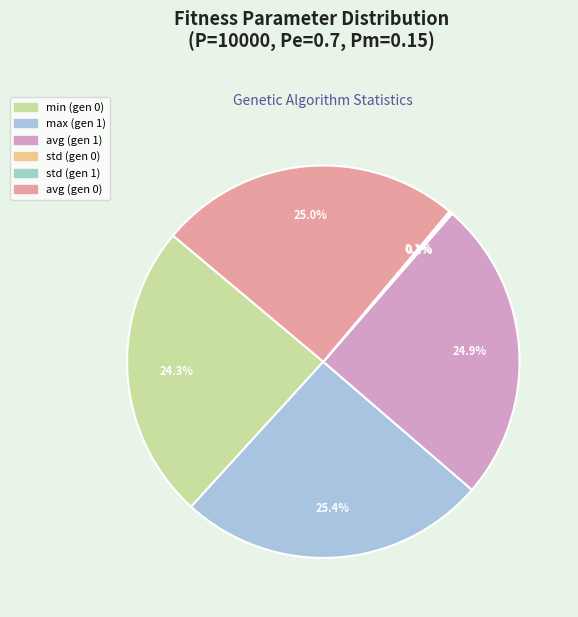

How many slices are in this pie chart?

6